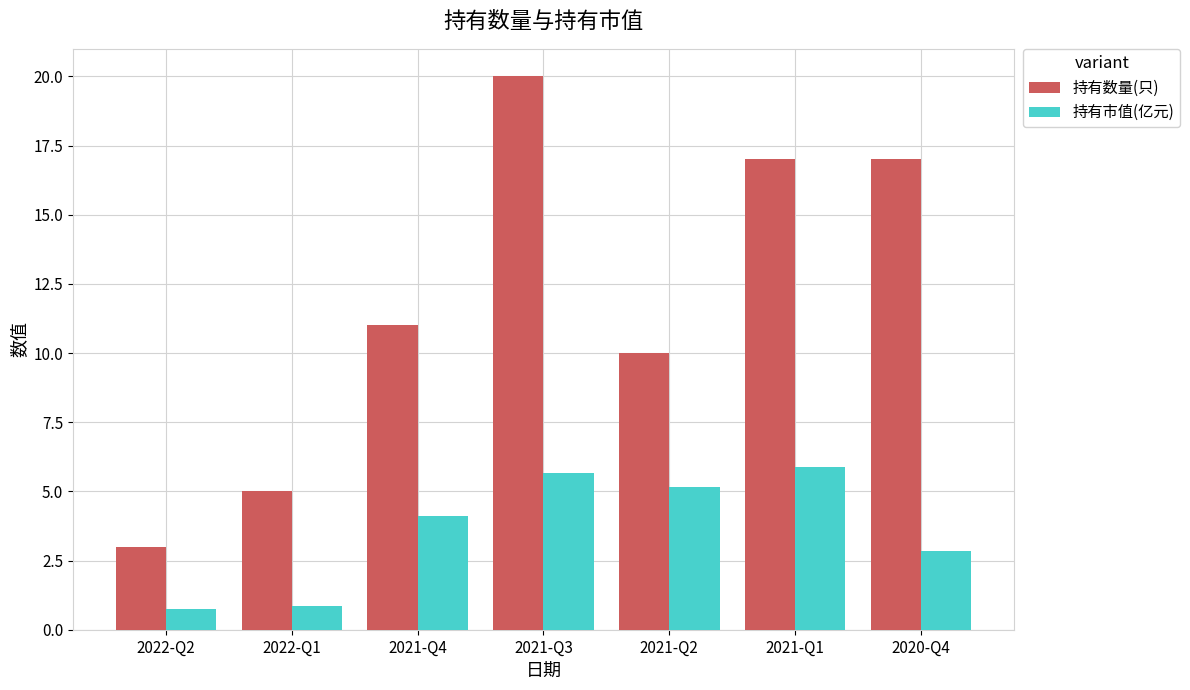

Which category has the highest value in the 持有市值(亿元) series?

2021-Q1